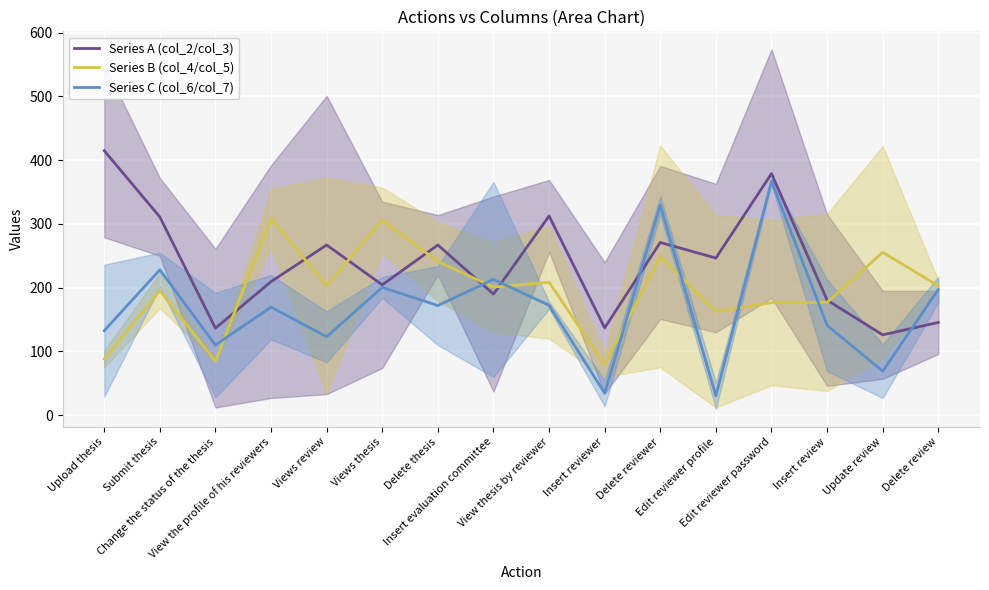

Which series has the largest total across all categories?

Series A (col_2/col_3)